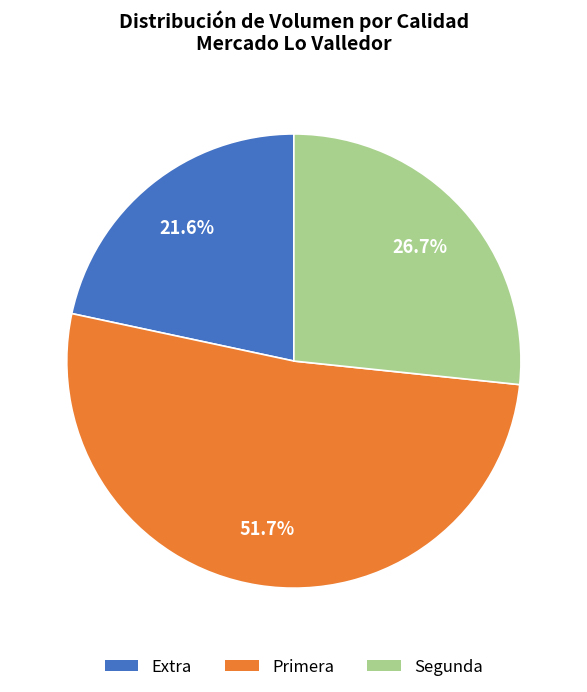

How many segments does this pie chart have?

3